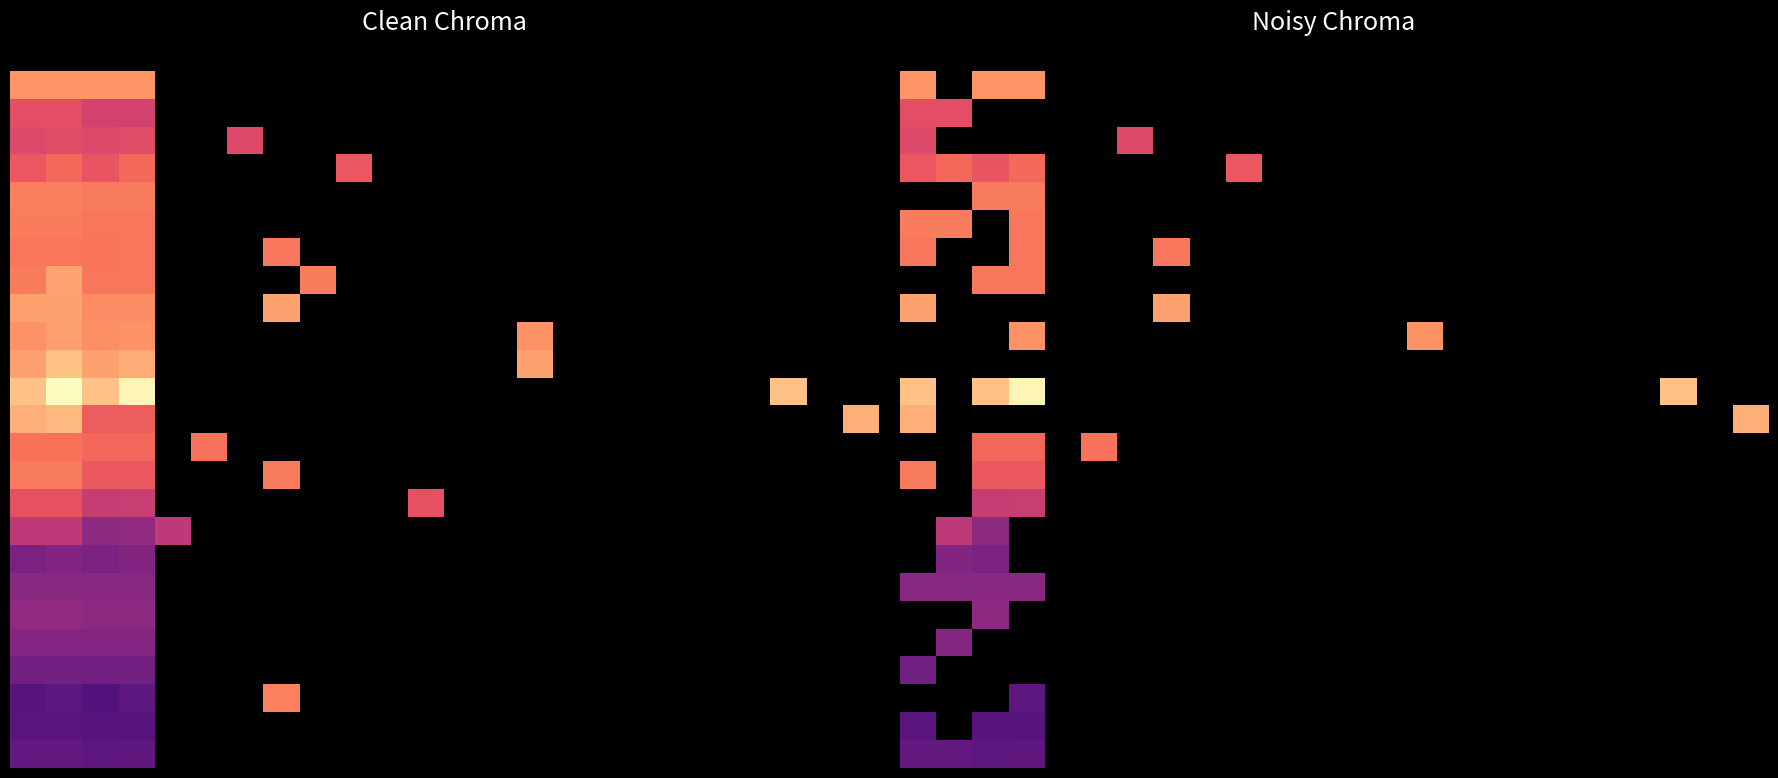

At which category is the sum across all series the highest?

3